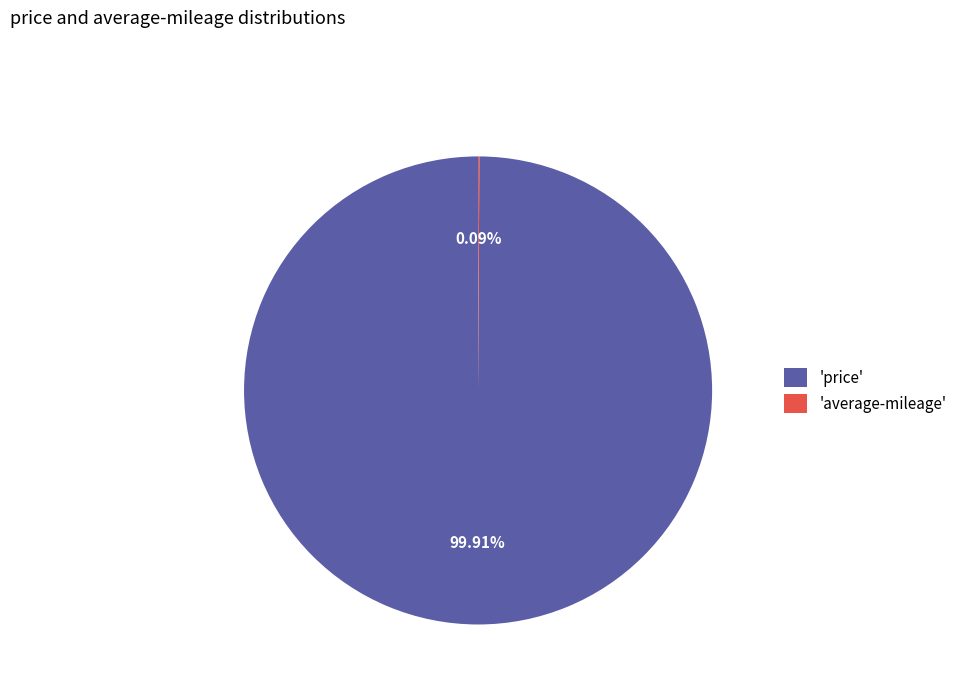

Is there any slice that represents more than half of the pie?

Yes